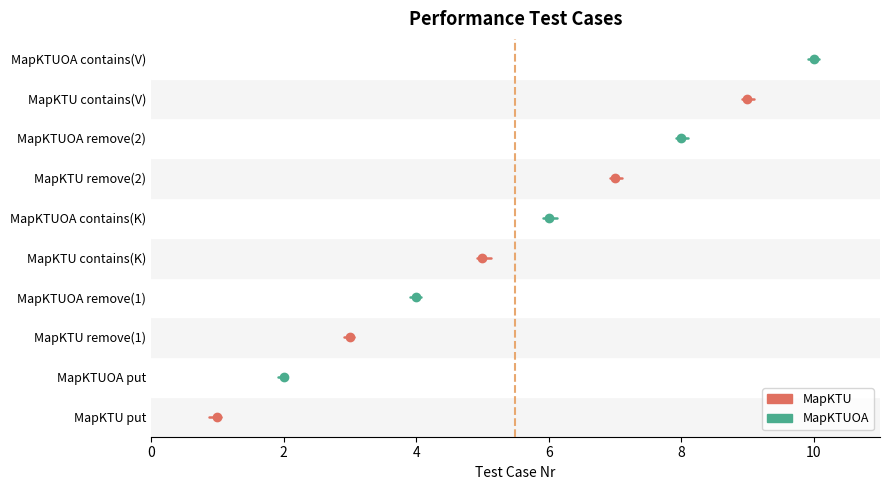

How many lines are shown in the chart?

2